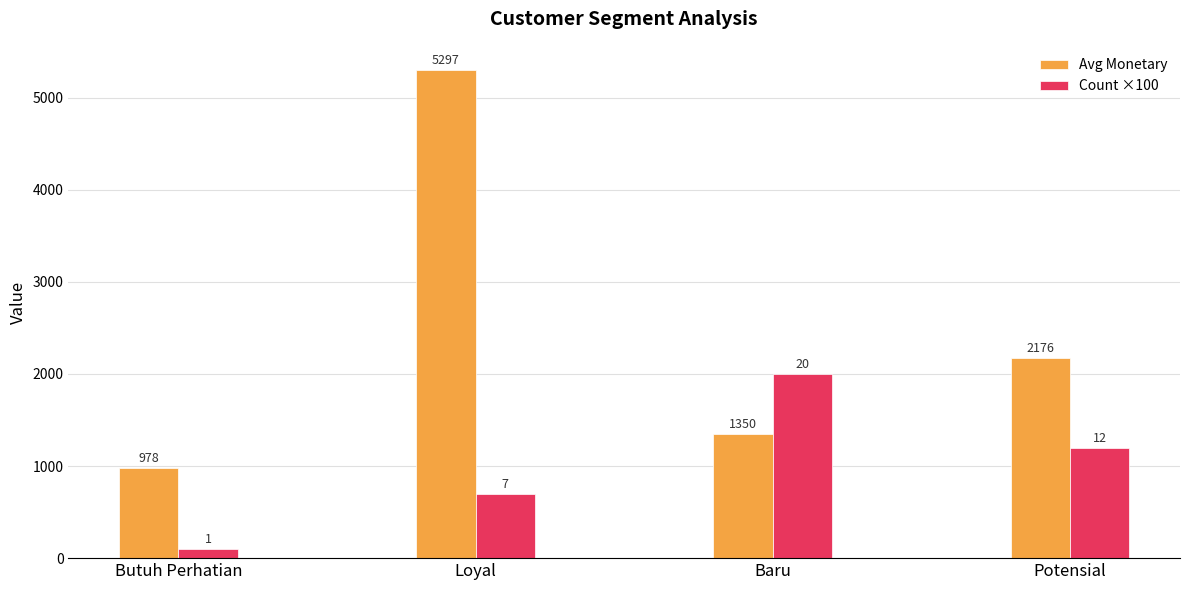

Rank the series by their maximum value, from lowest to highest.

Count ×100, Avg Monetary